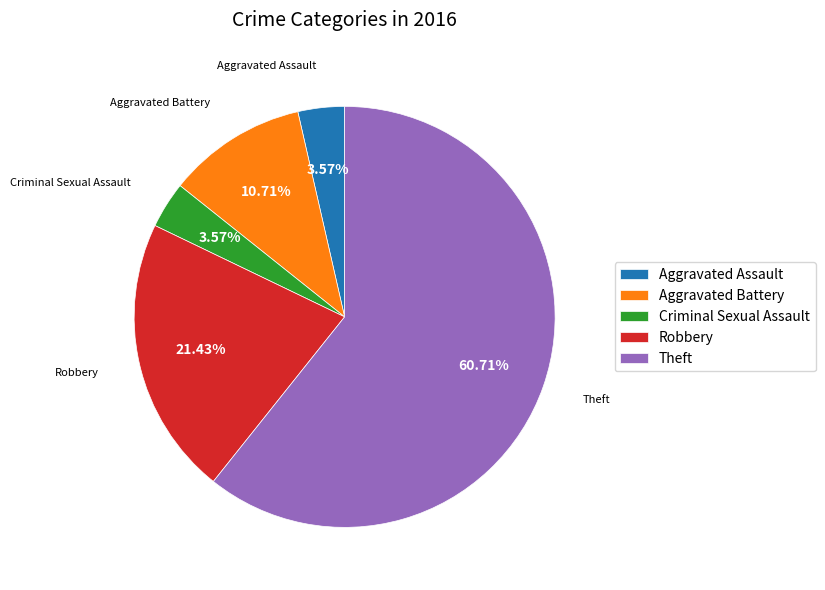

Which category has the biggest portion of the pie?

Theft